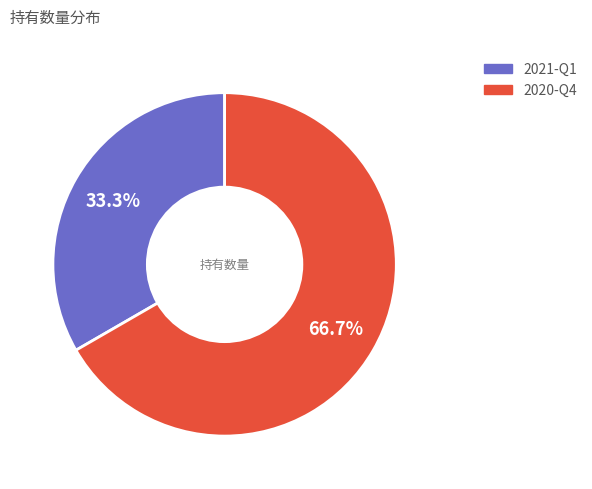

Rank the categories by value from lowest to highest.

2021-Q1, 2020-Q4